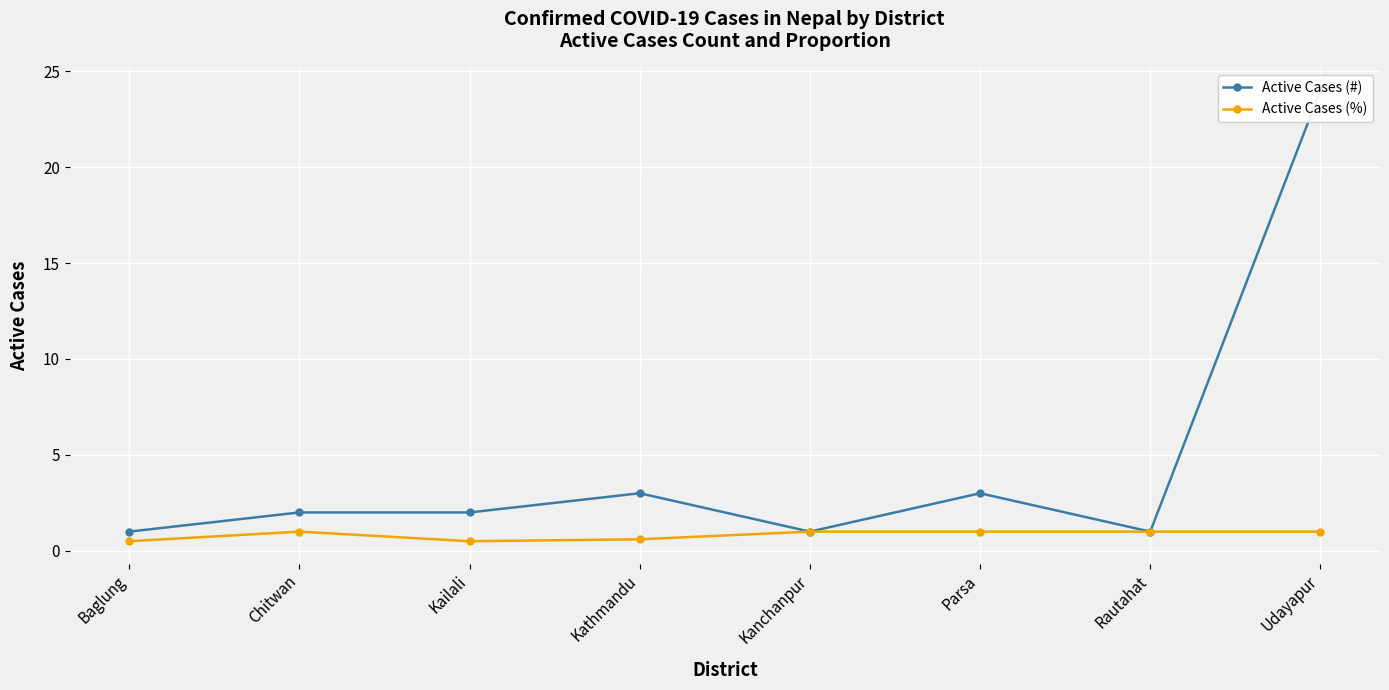

Which has a higher value, Kanchanpur or Rautahat?

Kanchanpur